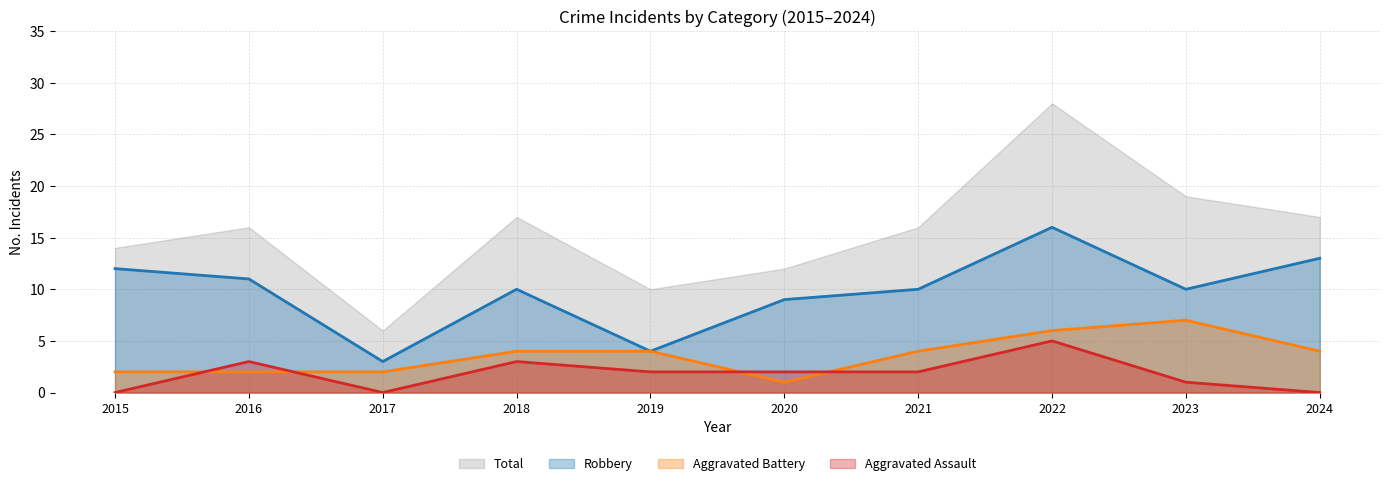

At which category is the sum across all series the highest?

2022